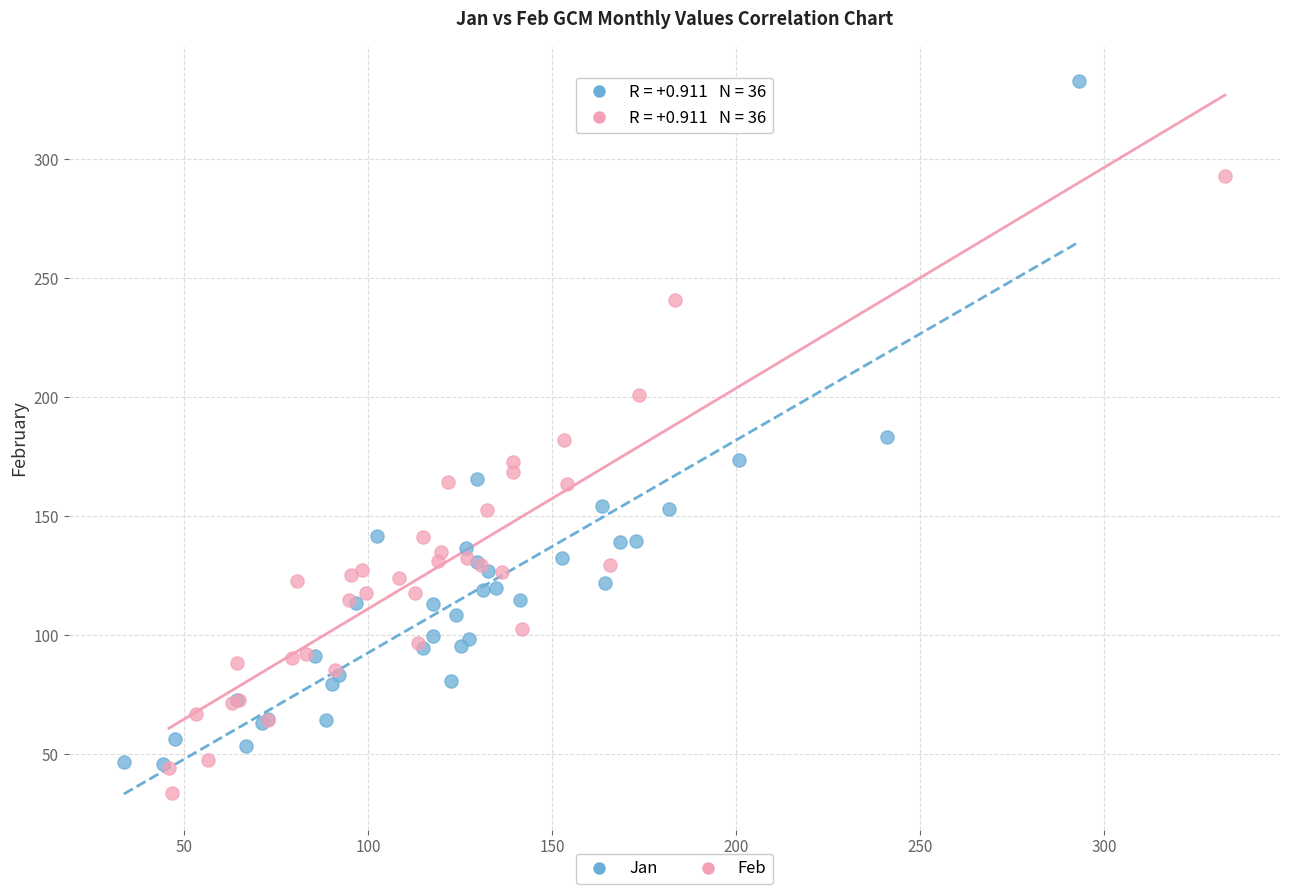

Which series reaches the maximum Y coordinate?

Jan